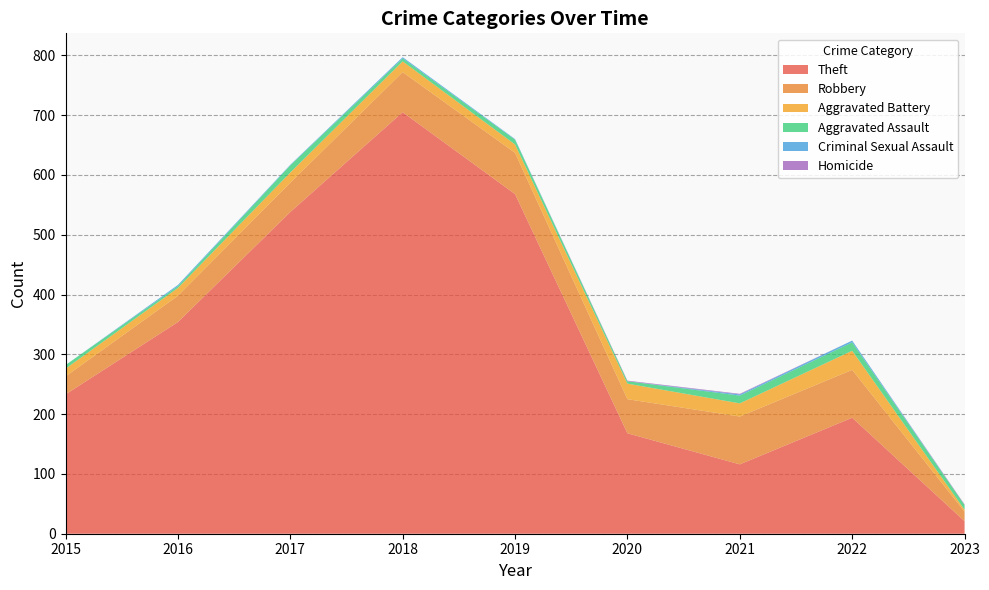

Reading right to left, list all the values displayed in this chart.

Theft: 2023=21	2022=194	2021=116	2020=168	2019=568	2018=705	2017=538	2016=354	2015=233
Robbery: 2023=16	2022=80	2021=80	2020=57	2019=69	2018=67	2017=49	2016=44	2015=30
Aggravated Battery: 2023=3	2022=32	2021=22	2020=26	2019=14	2018=18	2017=17	2016=13	2015=13
Aggravated Assault: 2023=8	2022=14	2021=13	2020=4	2019=8	2018=5	2017=12	2016=3	2015=6
Criminal Sexual Assault: 2023=0	2022=3	2021=2	2020=0	2019=1	2018=2	2017=1	2016=2	2015=0
Homicide: 2023=1	2022=0	2021=1	2020=1	2019=0	2018=0	2017=0	2016=0	2015=0